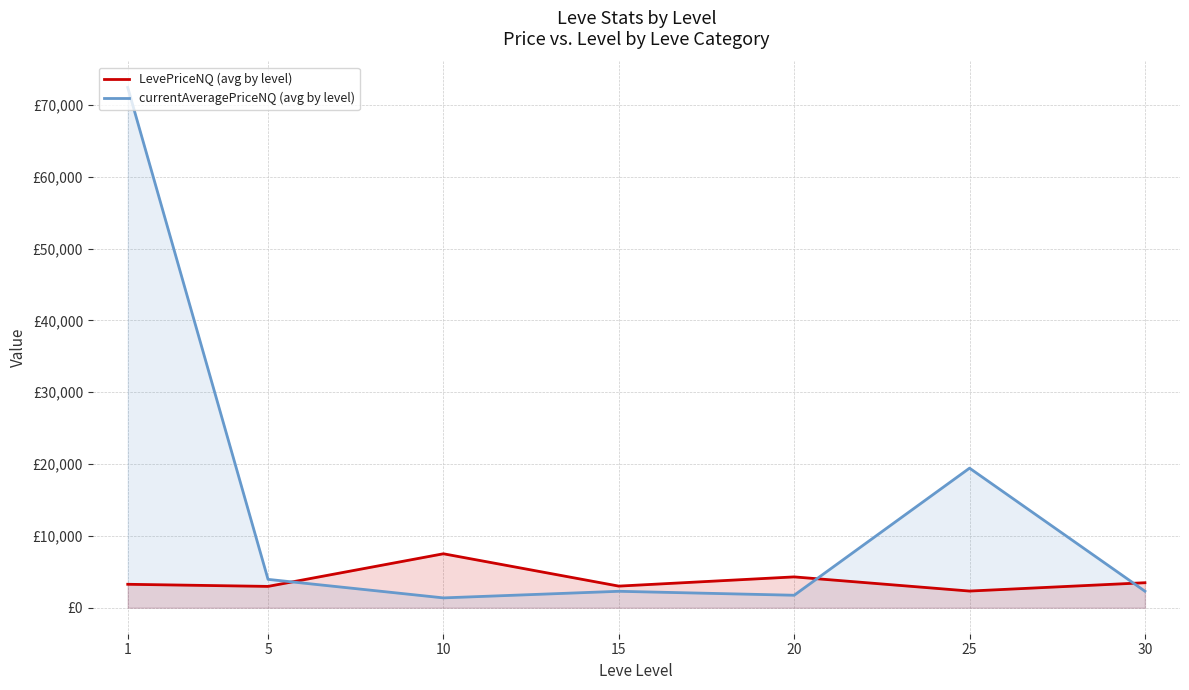

How many data points in LevePriceNQ (avg by level) are less than 3262?

3